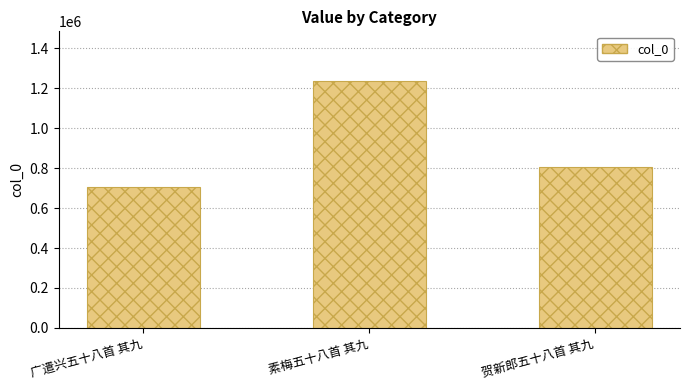

Approximately how many times larger is the value at 广遣兴五十八首 其九 compared to 素梅五十八首 其九?

0.6